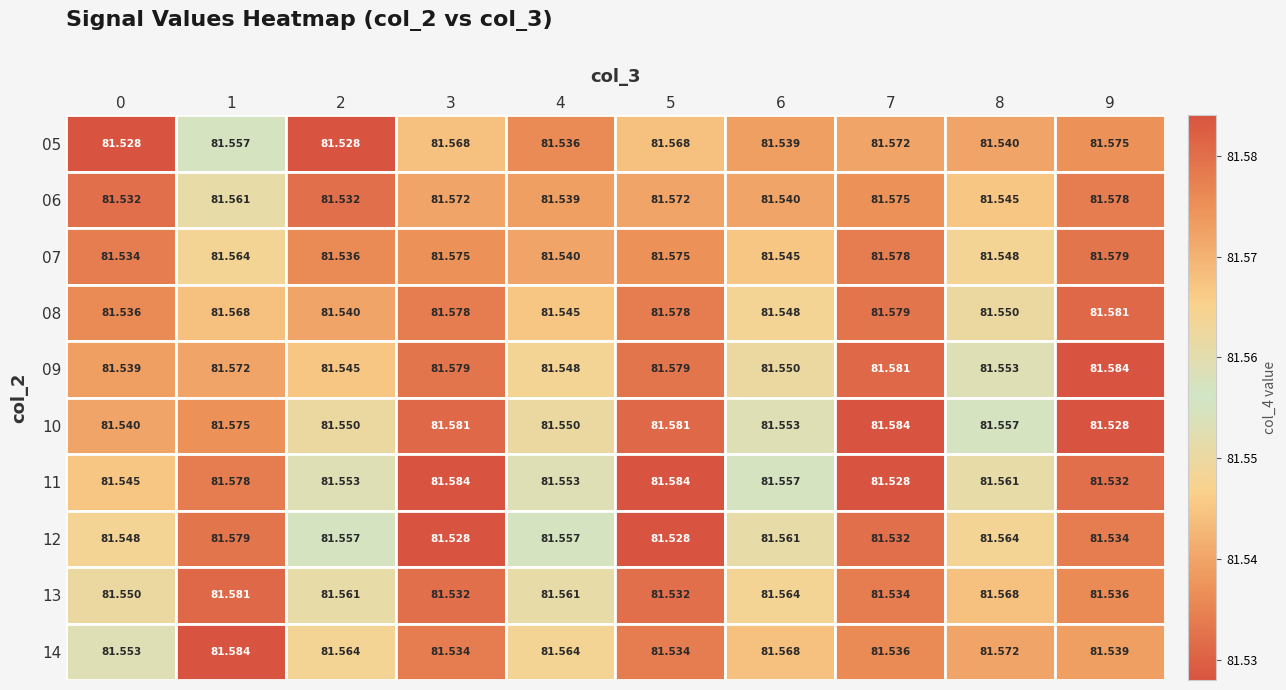

Is the value of 07 at 1 greater than the value of 06 at 9?

No